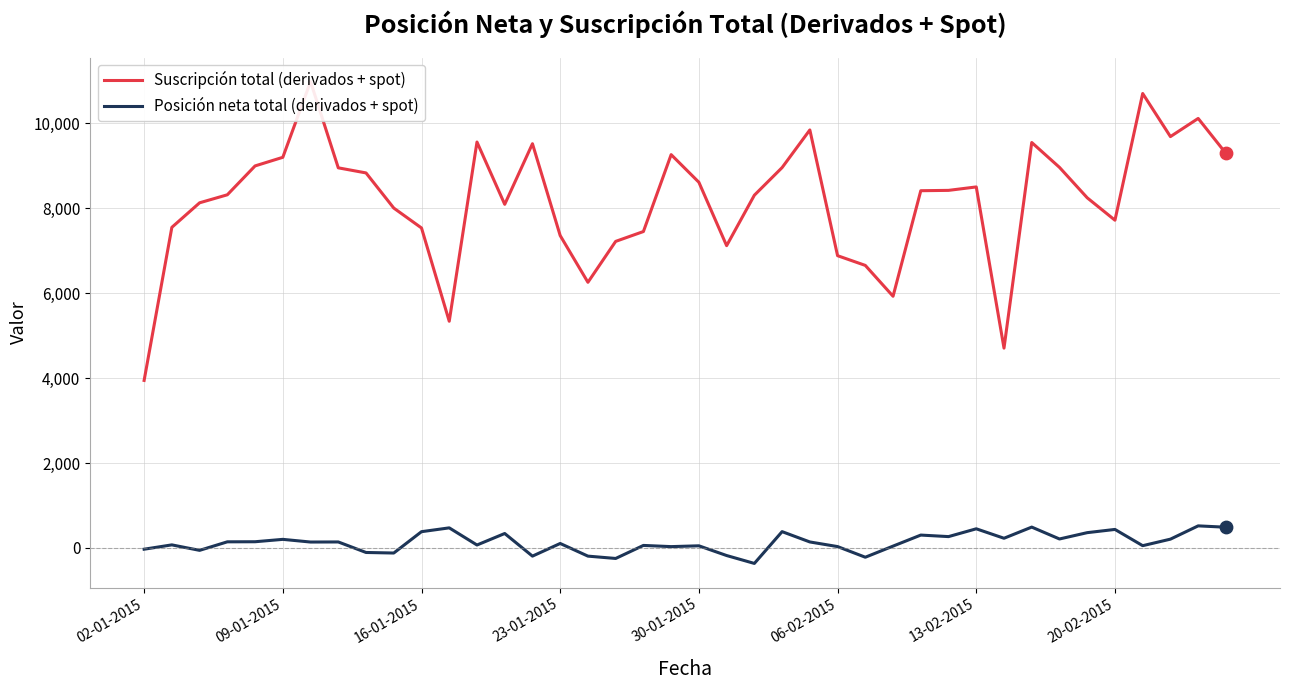

Which series reaches the minimum Y coordinate?

Posición neta total (derivados + spot)